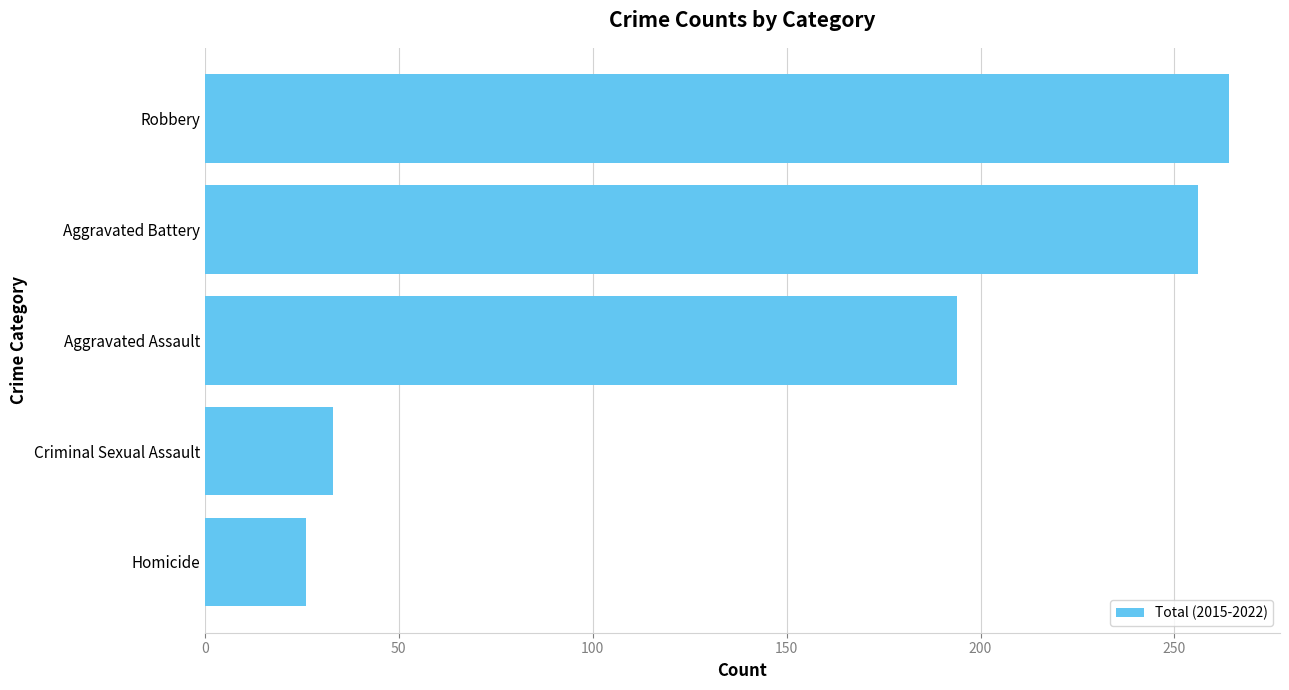

Rank the categories by value from lowest to highest.

Homicide, Criminal Sexual Assault, Aggravated Assault, Aggravated Battery, Robbery